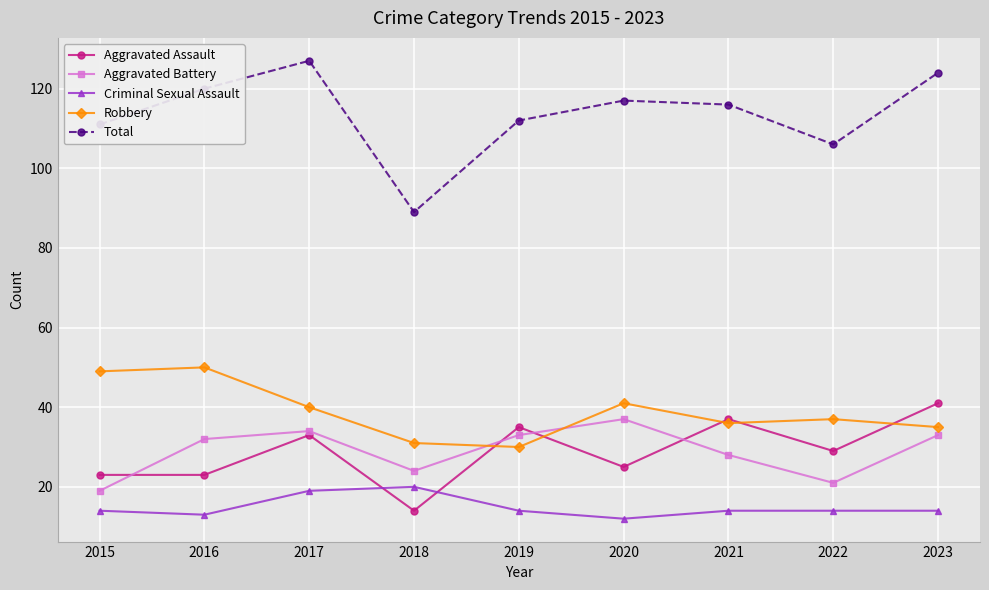

Which series ends up on top after the final intersection of Aggravated Assault and Aggravated Battery?

Aggravated Assault